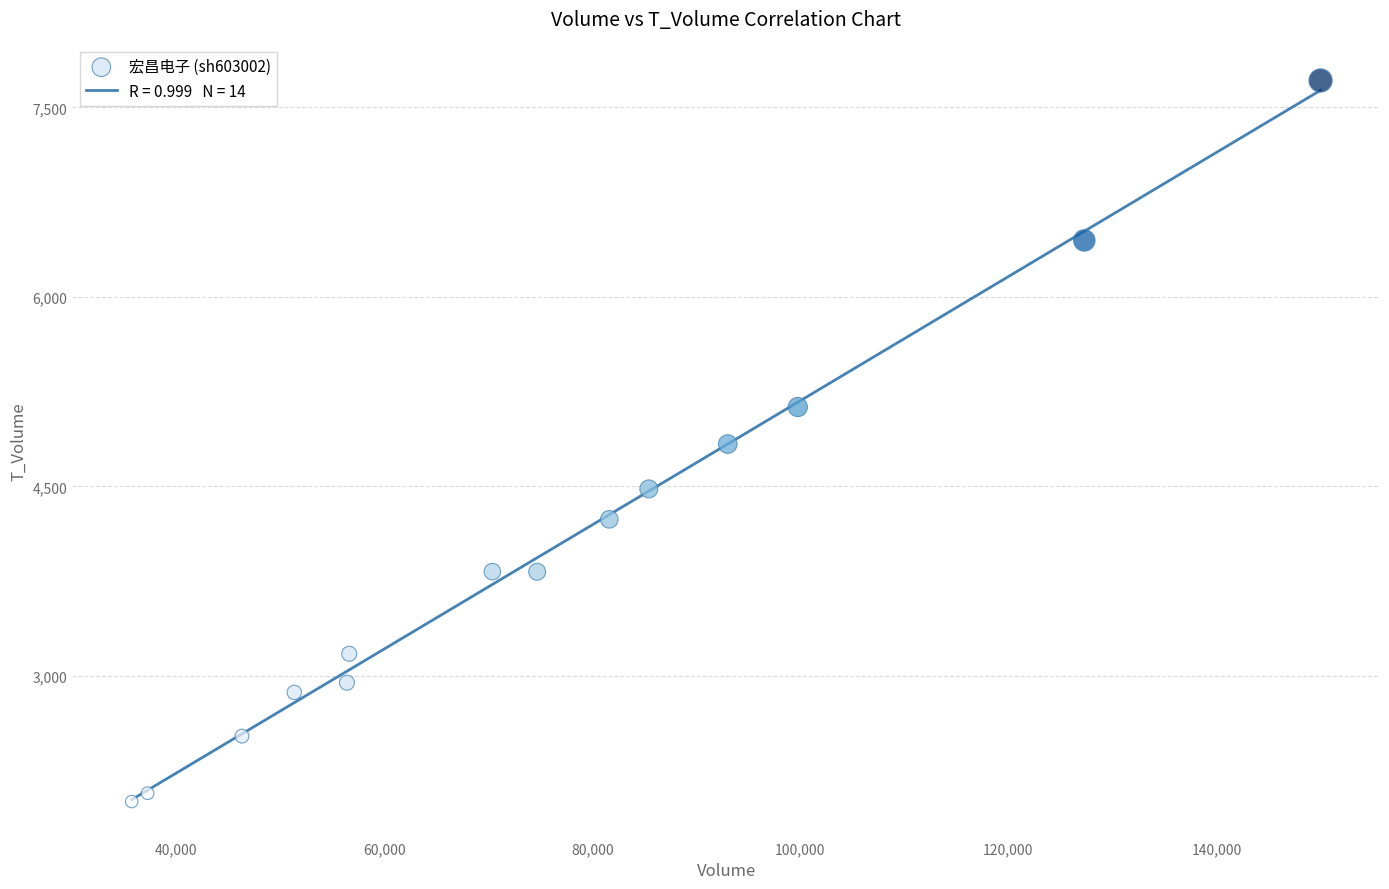

What is the range of Y values (max minus min)?

5708